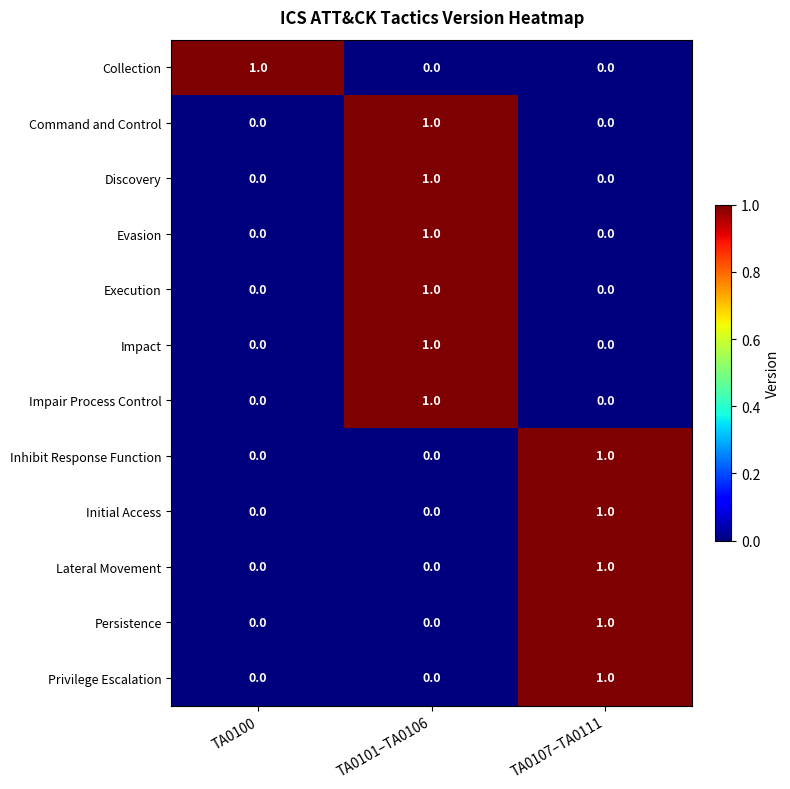

Count the Discovery values in the range 0 to 1.

3